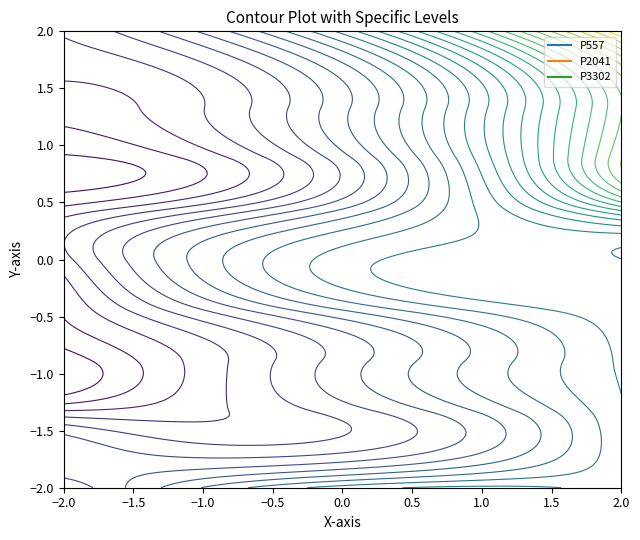

What is the greatest value displayed?

115